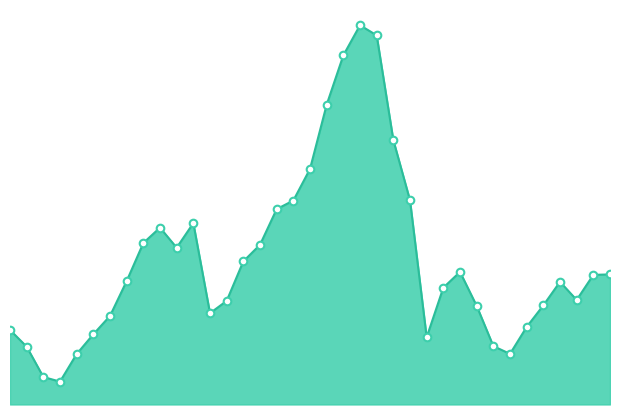

Does the chart have visible grid lines?

No